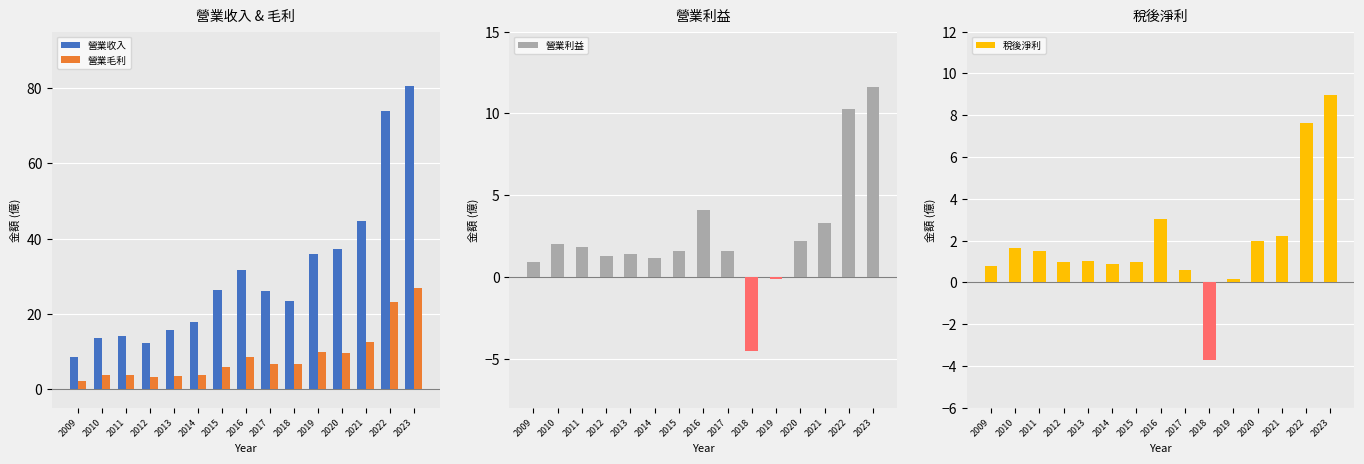

How many groups of bars are there?

15